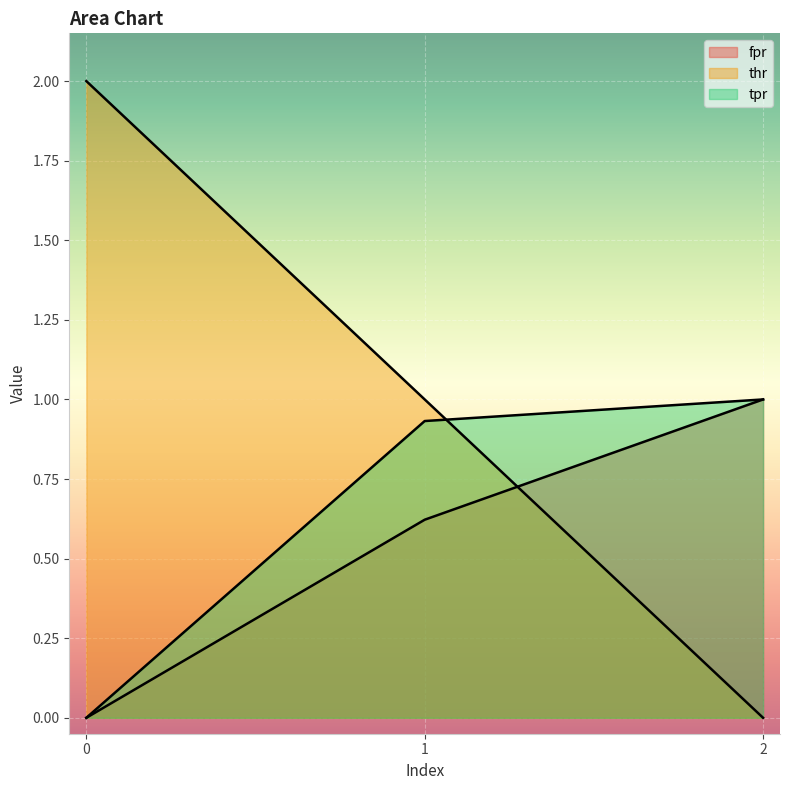

List the series in order of their overall mean, lowest first.

fpr, tpr, thr